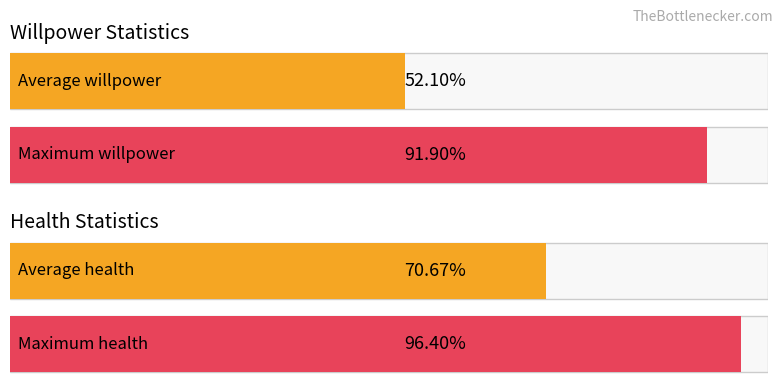

List the series in order of their overall mean, highest first.

health, willpower